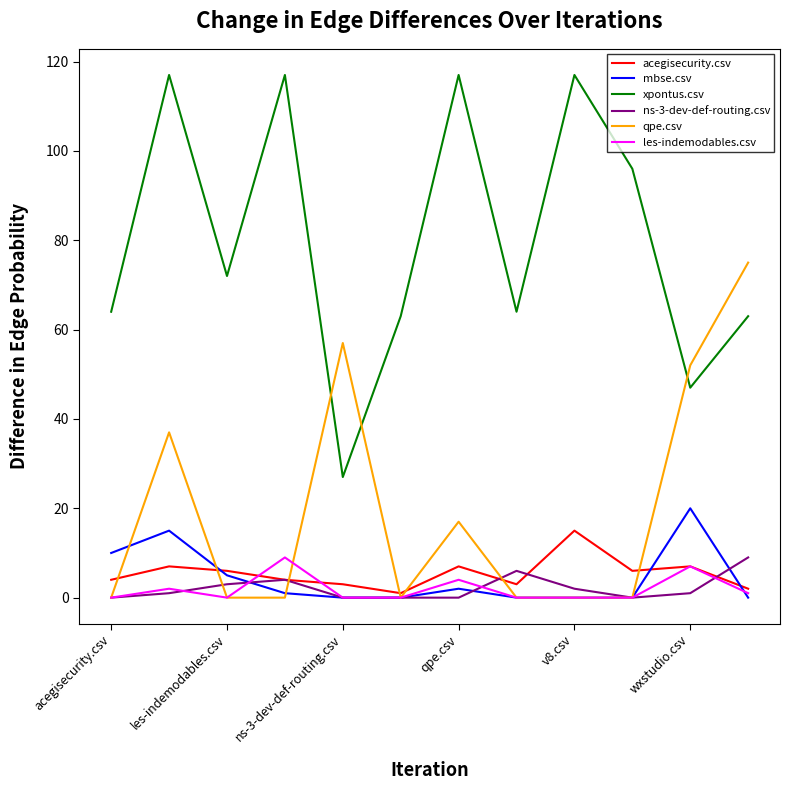

Which series has the largest total across all categories?

xpontus.csv